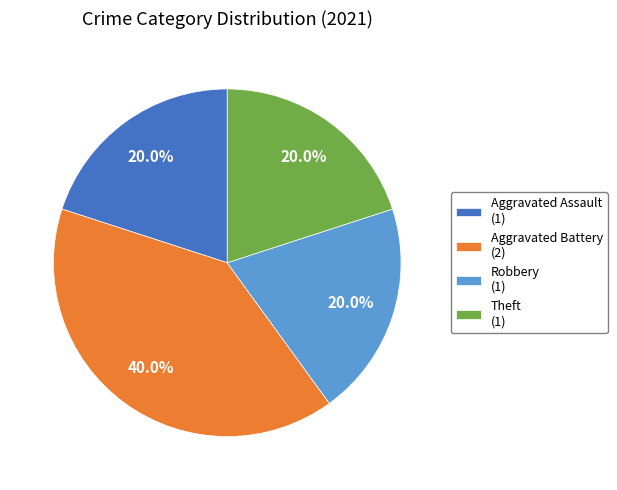

What is the largest slice in the pie chart?

Aggravated Battery (2)